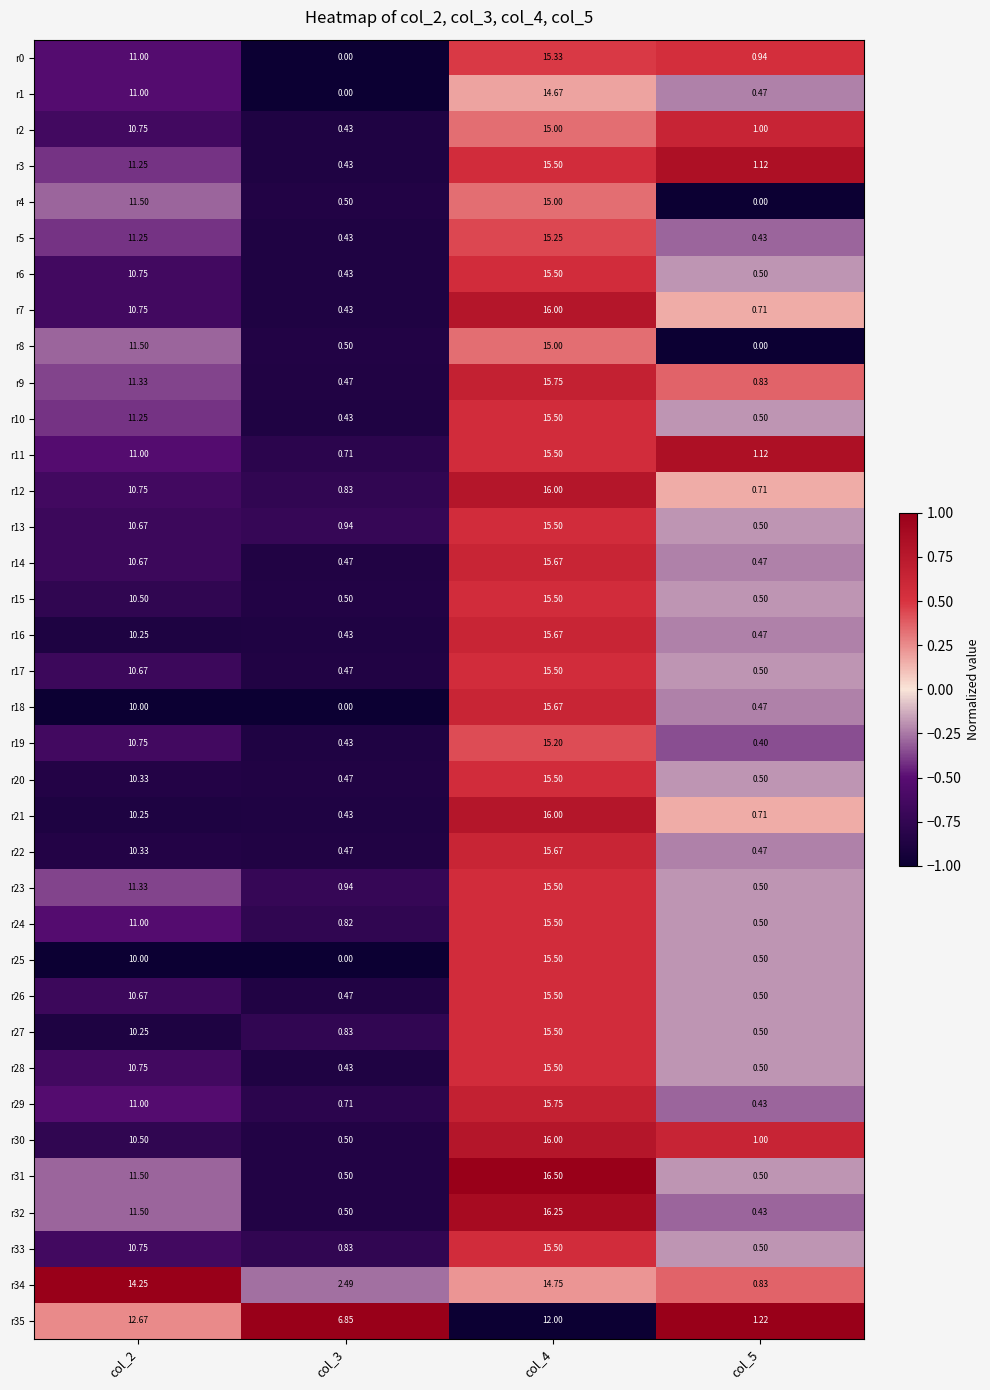

What is the total value across all series at col_3?

26.1